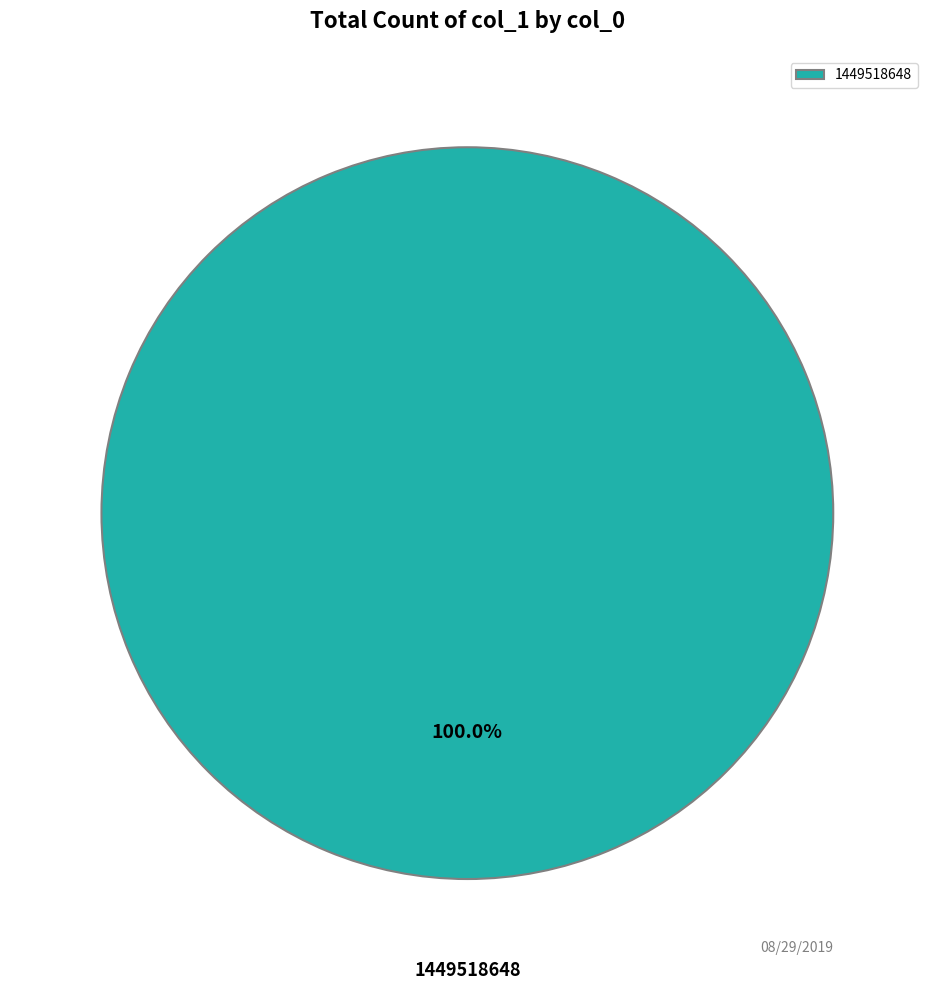

Which category accounts for the majority?

1449518648